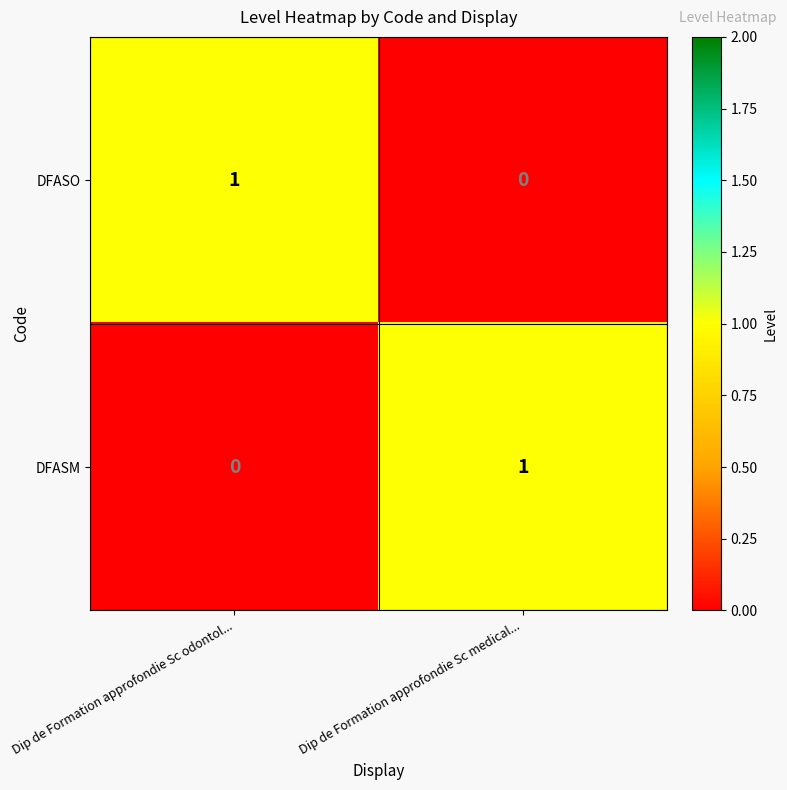

Rank the series at Dip de Formation approfondie Sc medical... from highest to lowest value.

DFASM, DFASO